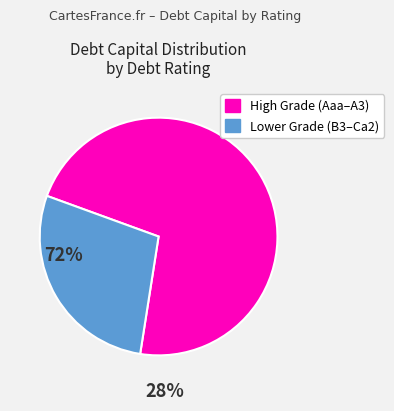

Is there any slice that represents more than half of the pie?

Yes